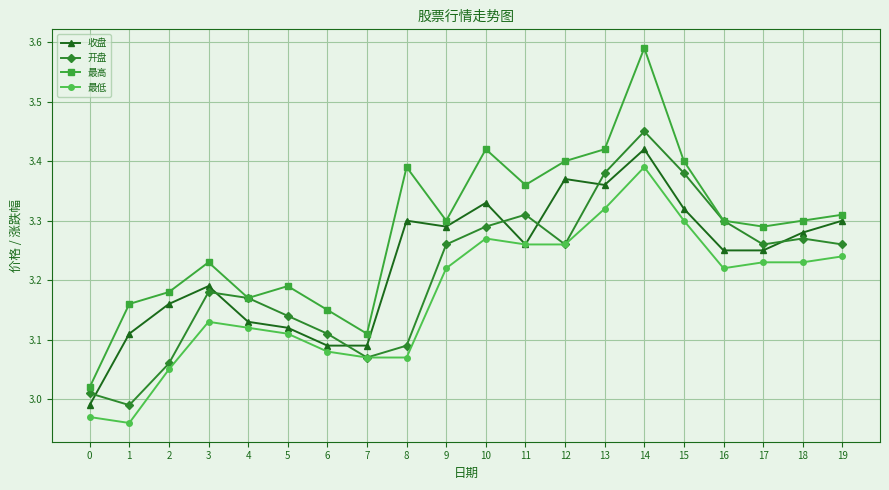

True or false: 最低 and 最高 cross at least once.

False